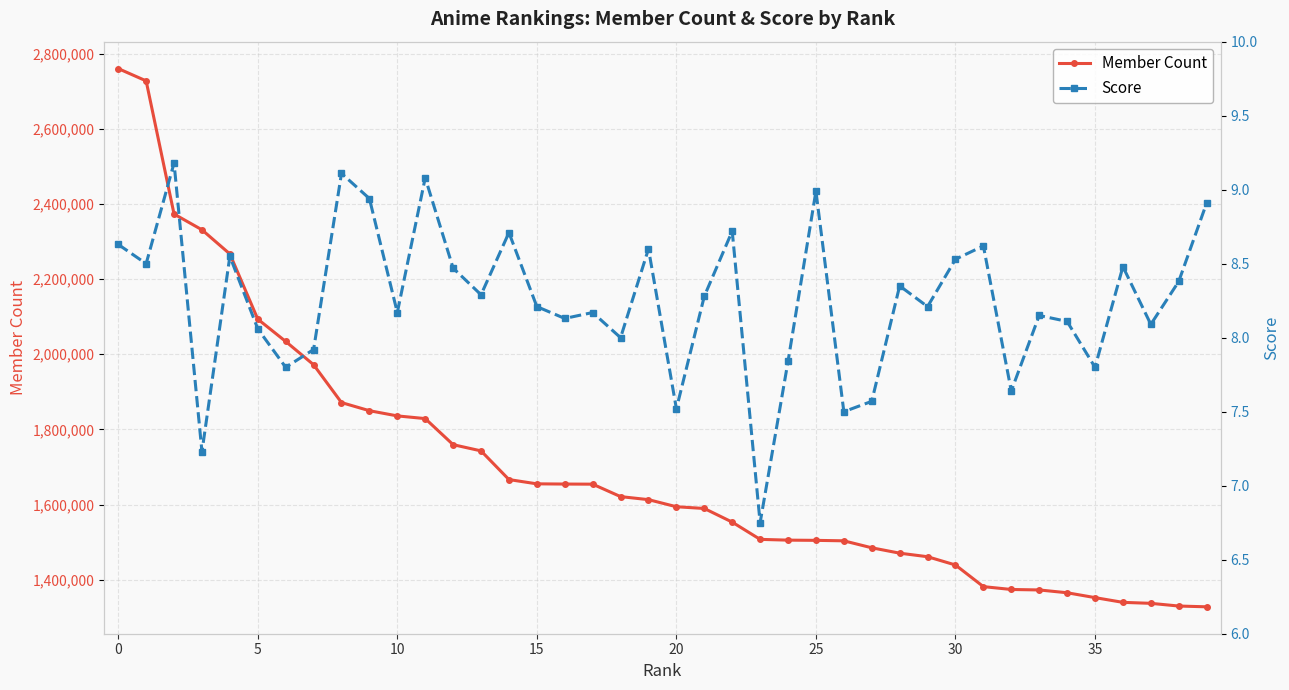

What are all the series names shown in the legend?

Member Count, Score